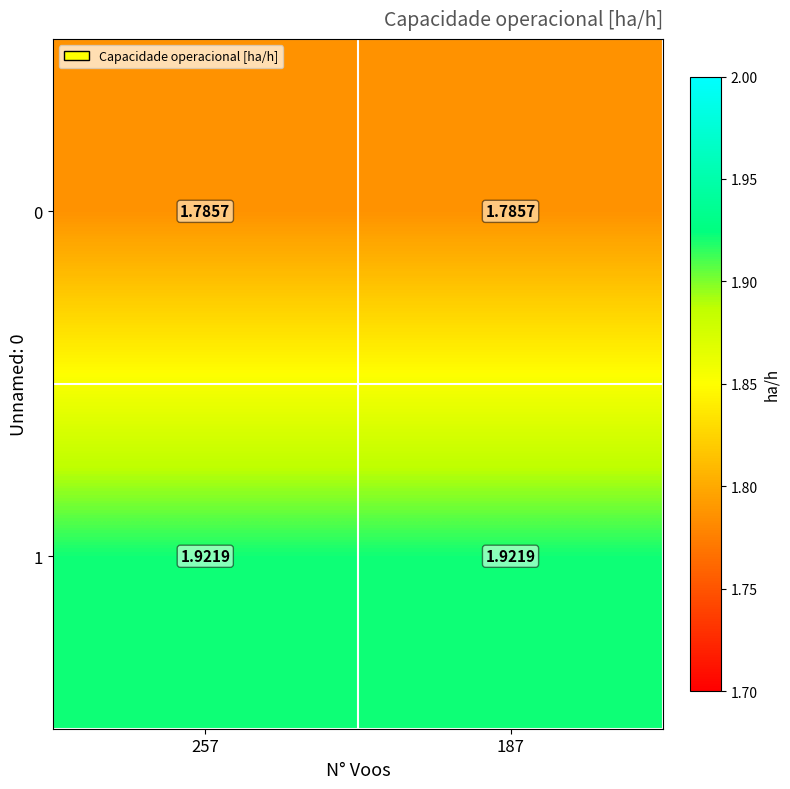

What is the total value across all series at 257?

3.7